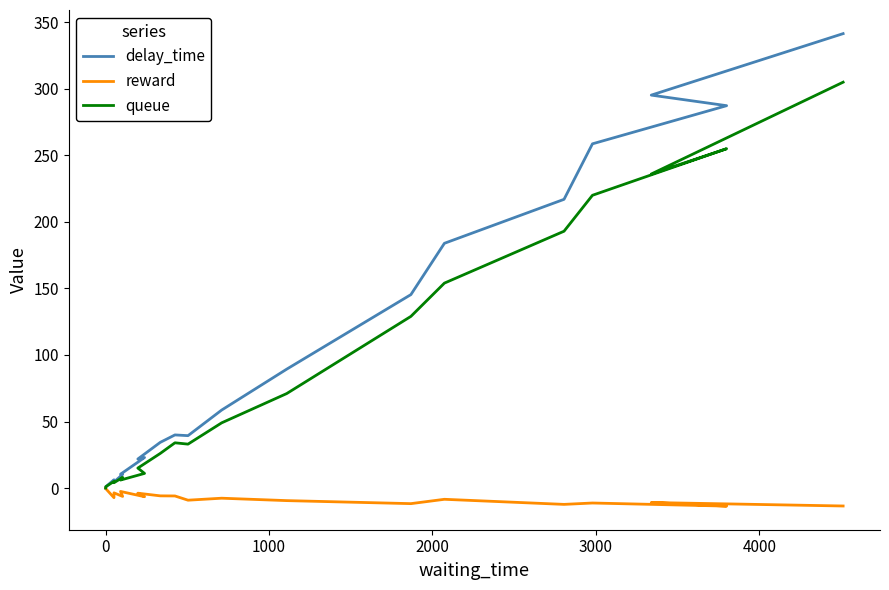

Reading left to right, extract all data points from this chart.

delay_time: 0.0	1.0	6.2	4.5	10.3	10.4	22.9	21.8	34.3	39.9	39.4	58.6	89.3	145.4	183.9	217.0	258.7	287.3	295.3	341.5
reward: 0.0	-0.5	-7.2	-3.6	-6.3	-2.5	-6.5	-3.9	-5.9	-6.0	-9.1	-7.6	-9.4	-11.7	-8.5	-12.3	-11.2	-13.6	-10.9	-13.5
queue: 0.0	1.0	5.0	4.0	8.0	6.0	11.0	15.0	26.0	34.0	33.0	49.0	71.0	129.0	154.0	193.0	220.0	255.0	236.0	305.0